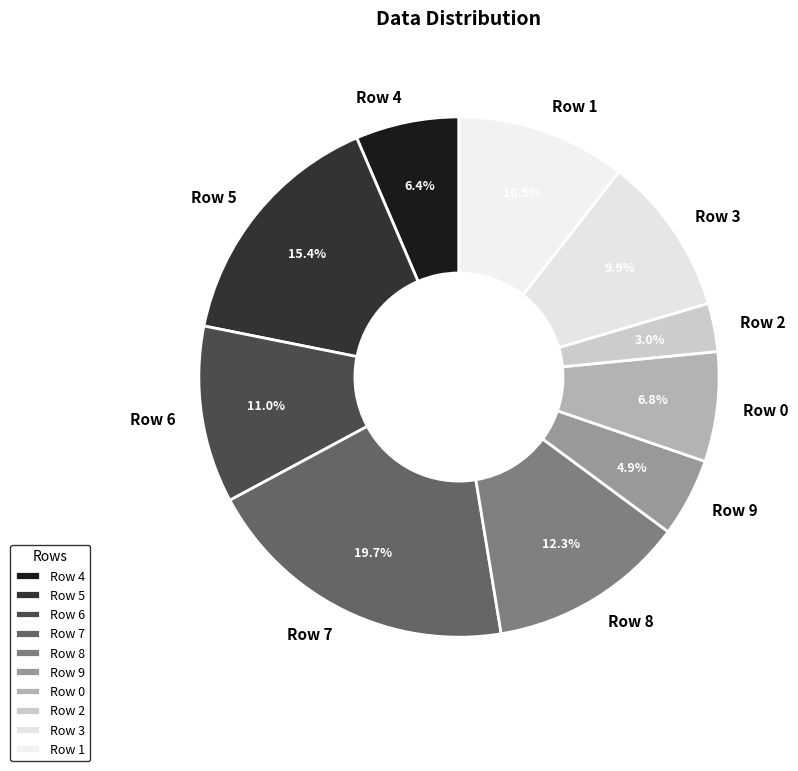

To the nearest percent, what portion does Row 7 represent?

20%